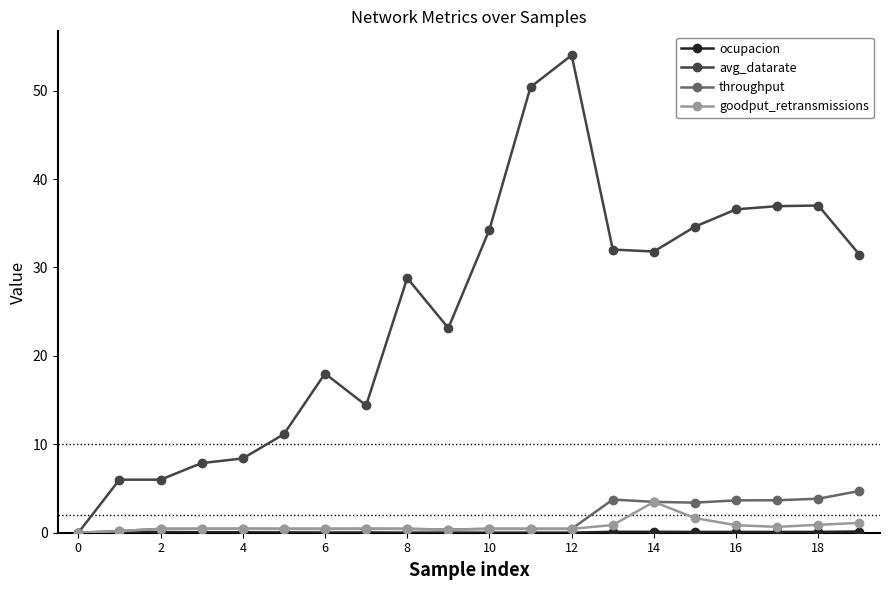

What is the greatest value displayed?

54.0